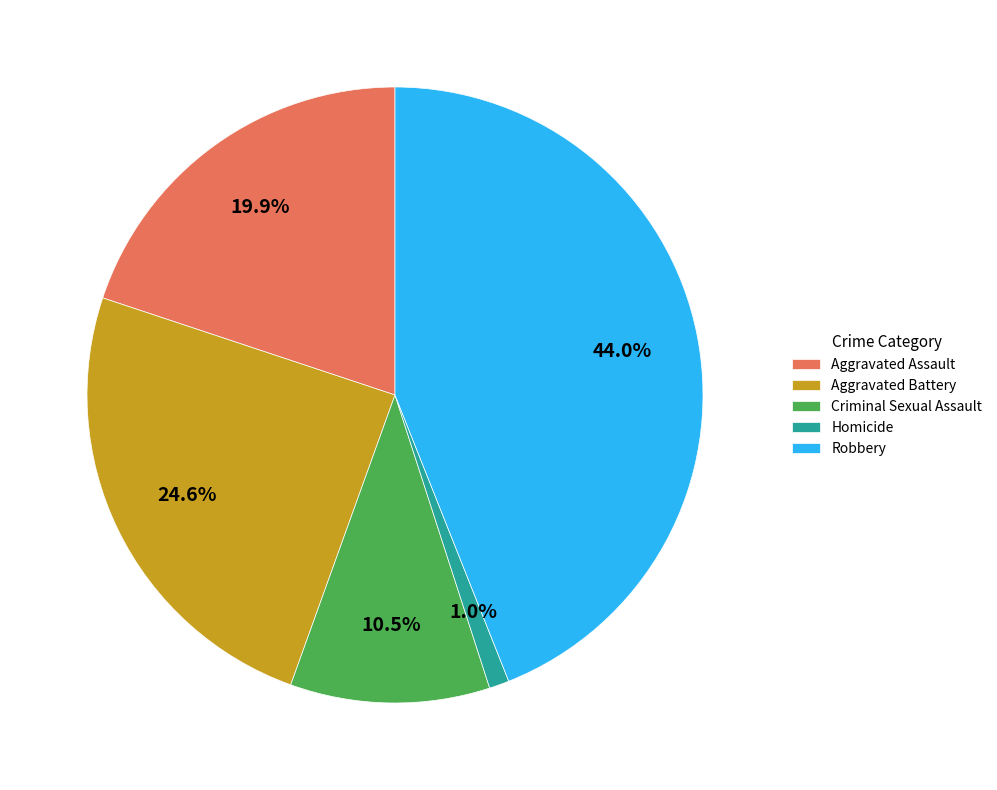

How many slices are in this pie chart?

5